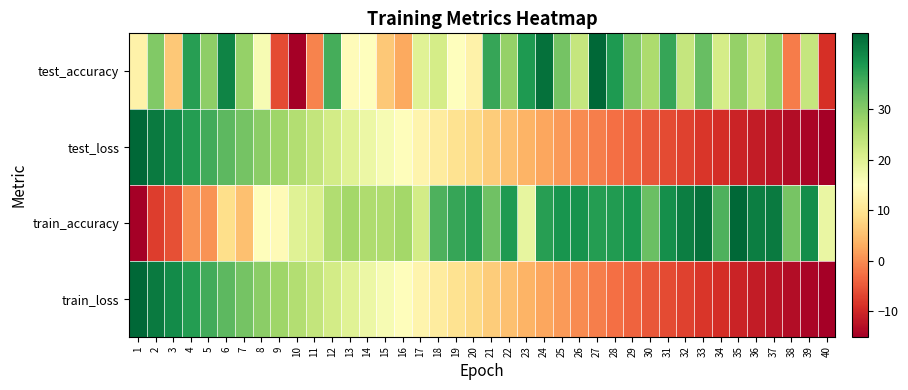

Which series has the widest spread of values?

test_accuracy